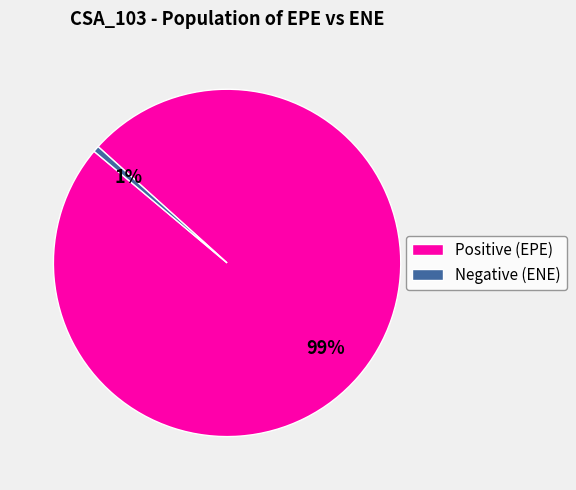

To the nearest percent, what is the average slice percentage?

50%